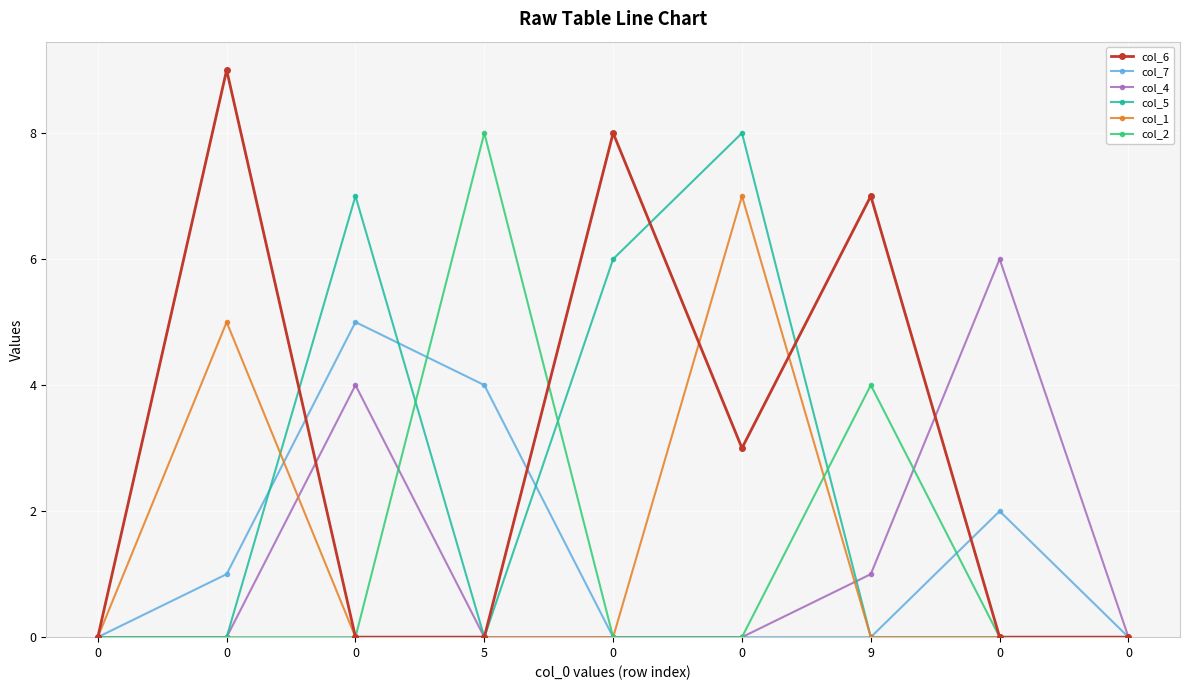

What are all the series names shown in the legend?

col_6, col_7, col_4, col_5, col_1, col_2